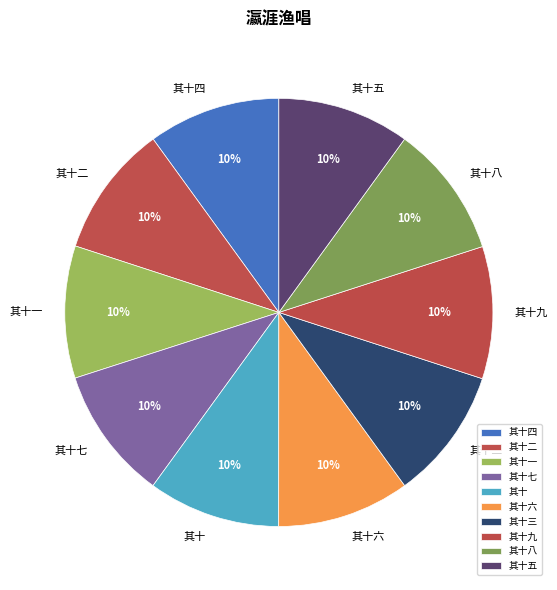

Is 其十七 the majority of the pie?

No